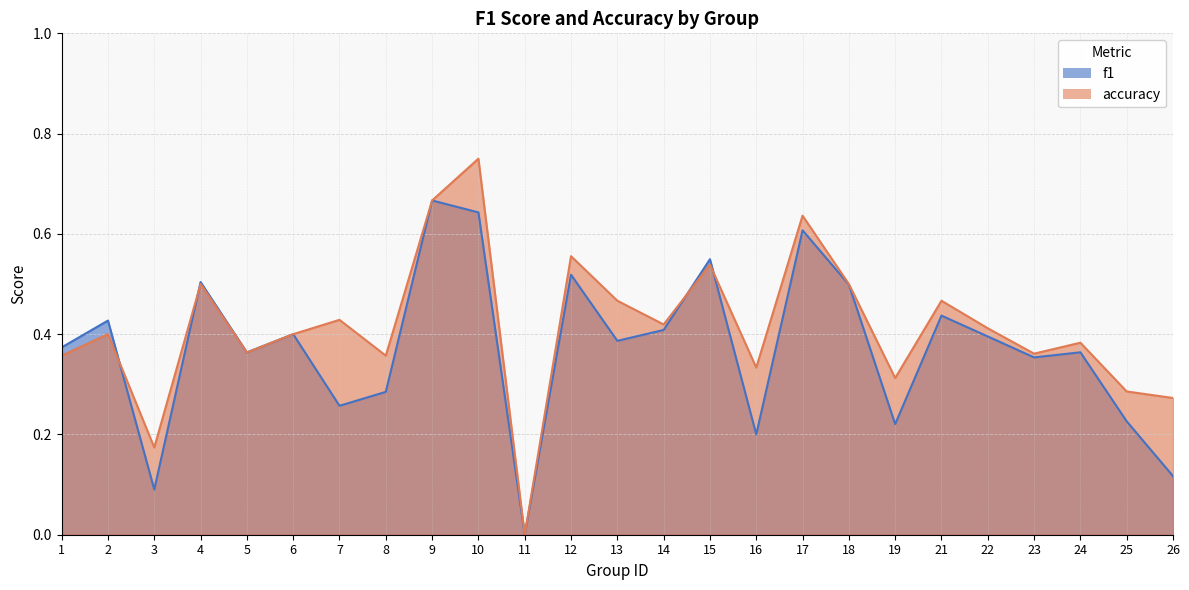

How many values in the accuracy series exceed 0?

24